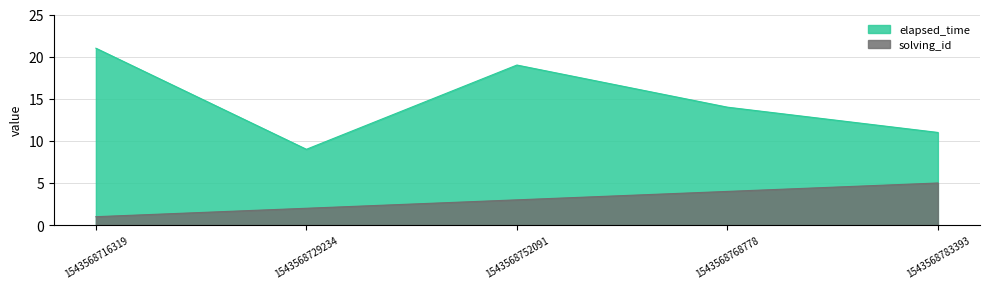

What is the total value across all series at 1543568768778?

18